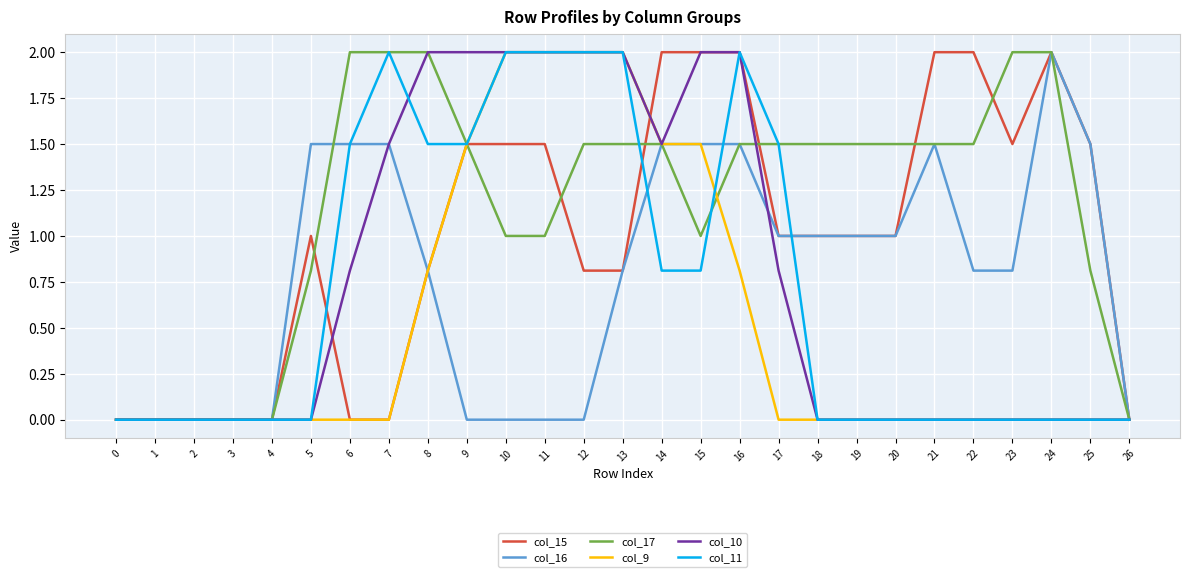

Reading left to right, transcribe all the data shown in this chart.

col_15: 0=0.0	1=0.0	2=0.0	3=0.0	4=0.0	5=1.0	6=0.0	7=0.0	8=0.8	9=1.5	10=1.5	11=1.5	12=0.8	13=0.8	14=2.0	15=2.0	16=2.0	17=1.0	18=1.0	19=1.0	20=1.0	21=2.0	22=2.0	23=1.5	24=2.0	25=1.5	26=0.0
col_16: 0=0.0	1=0.0	2=0.0	3=0.0	4=0.0	5=1.5	6=1.5	7=1.5	8=0.8	9=0.0	10=0.0	11=0.0	12=0.0	13=0.8	14=1.5	15=1.5	16=1.5	17=1.0	18=1.0	19=1.0	20=1.0	21=1.5	22=0.8	23=0.8	24=2.0	25=1.5	26=0.0
col_17: 0=0.0	1=0.0	2=0.0	3=0.0	4=0.0	5=0.8	6=2.0	7=2.0	8=2.0	9=1.5	10=1.0	11=1.0	12=1.5	13=1.5	14=1.5	15=1.0	16=1.5	17=1.5	18=1.5	19=1.5	20=1.5	21=1.5	22=1.5	23=2.0	24=2.0	25=0.8	26=0.0
col_9: 0=0.0	1=0.0	2=0.0	3=0.0	4=0.0	5=0.0	6=0.0	7=0.0	8=0.8	9=1.5	10=2.0	11=2.0	12=2.0	13=2.0	14=1.5	15=1.5	16=0.8	17=0.0	18=0.0	19=0.0	20=0.0	21=0.0	22=0.0	23=0.0	24=0.0	25=0.0	26=0.0
col_10: 0=0.0	1=0.0	2=0.0	3=0.0	4=0.0	5=0.0	6=0.8	7=1.5	8=2.0	9=2.0	10=2.0	11=2.0	12=2.0	13=2.0	14=1.5	15=2.0	16=2.0	17=0.8	18=0.0	19=0.0	20=0.0	21=0.0	22=0.0	23=0.0	24=0.0	25=0.0	26=0.0
col_11: 0=0.0	1=0.0	2=0.0	3=0.0	4=0.0	5=0.0	6=1.5	7=2.0	8=1.5	9=1.5	10=2.0	11=2.0	12=2.0	13=2.0	14=0.8	15=0.8	16=2.0	17=1.5	18=0.0	19=0.0	20=0.0	21=0.0	22=0.0	23=0.0	24=0.0	25=0.0	26=0.0